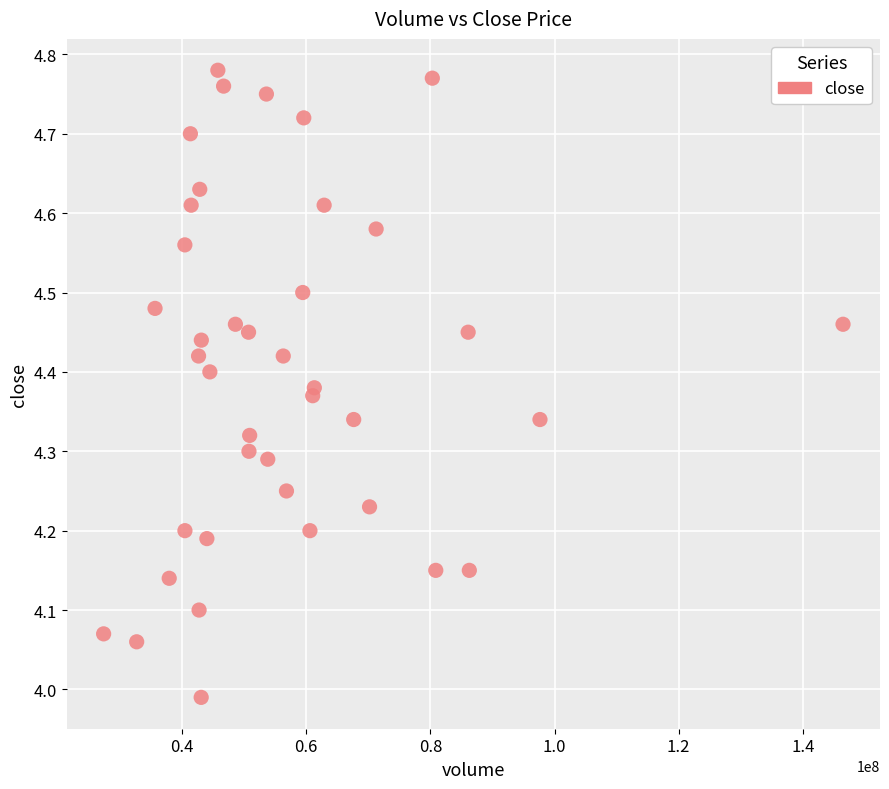

What is the range of X values (max minus min)?

119107756.7